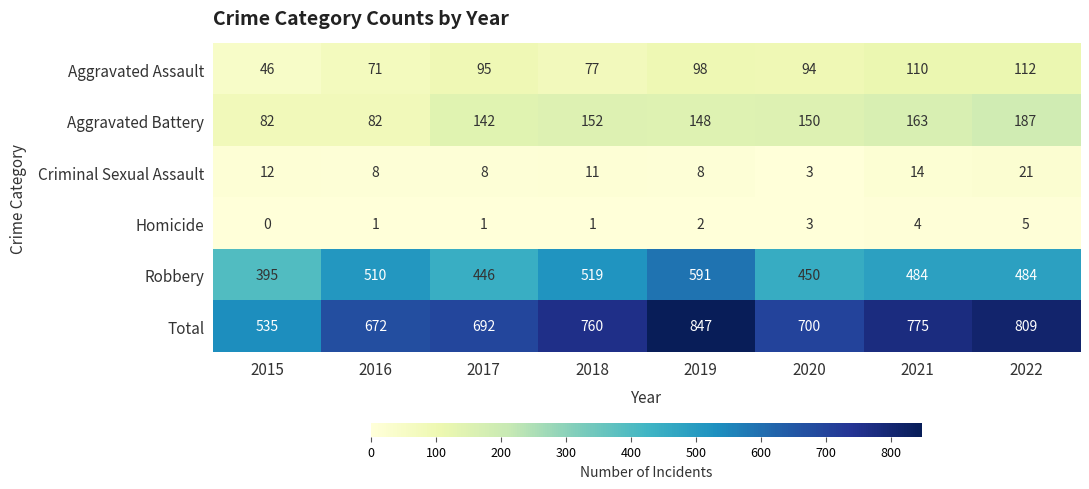

What is the difference between the maximum and second lowest values in the Homicide series?

4